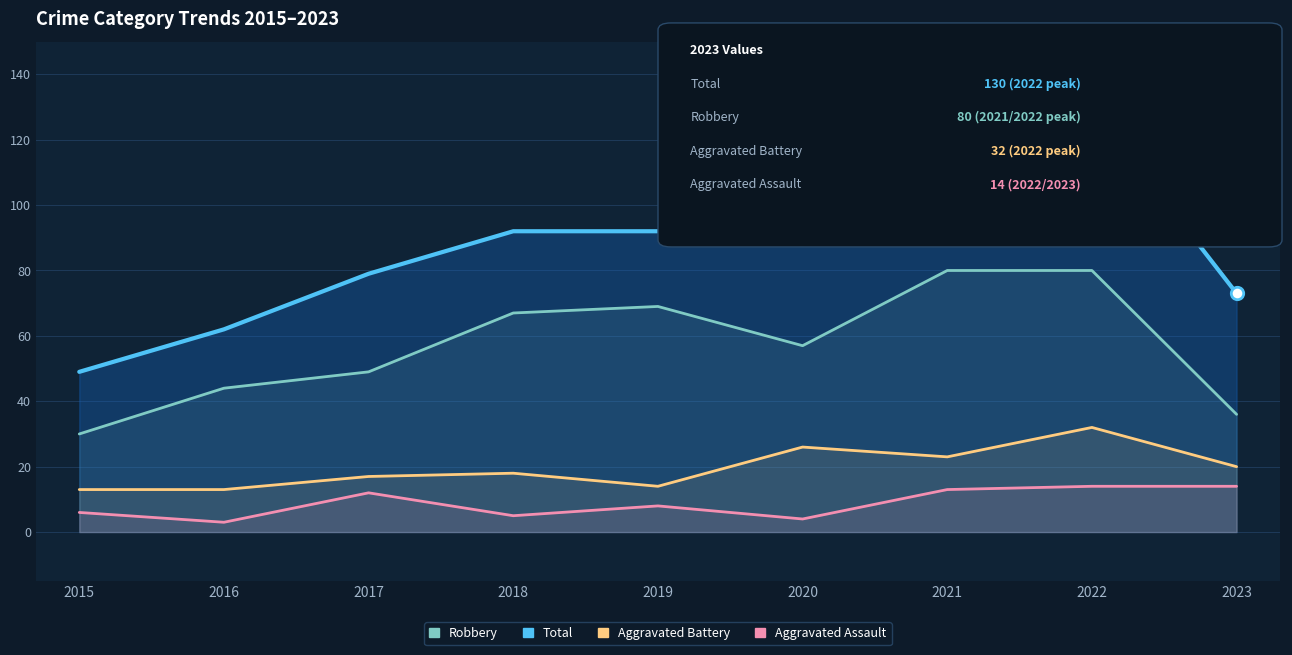

Which series contains the highest Y value?

Total